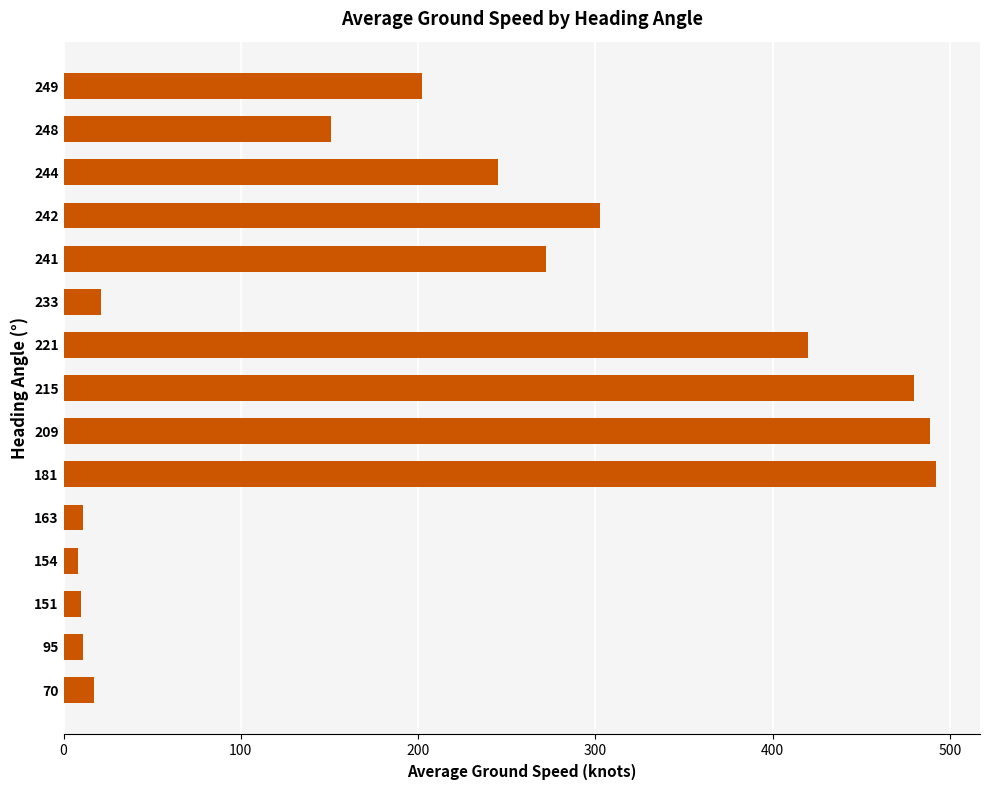

What is the difference between the maximum and minimum values?

484.4